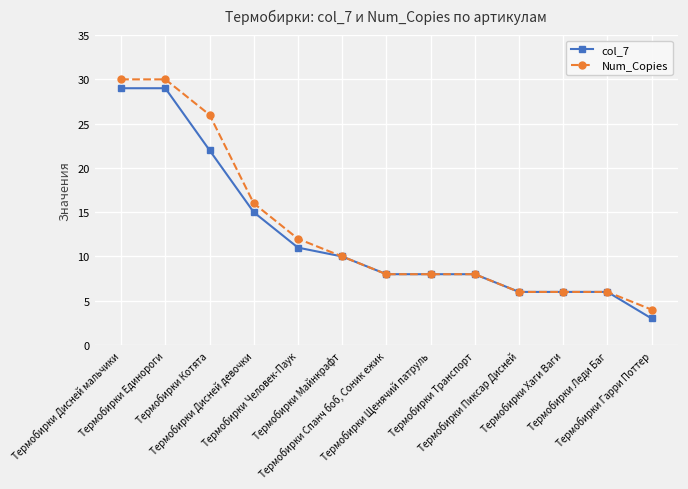

What is the label of the 9th point from the left?

Термобирки Транспорт